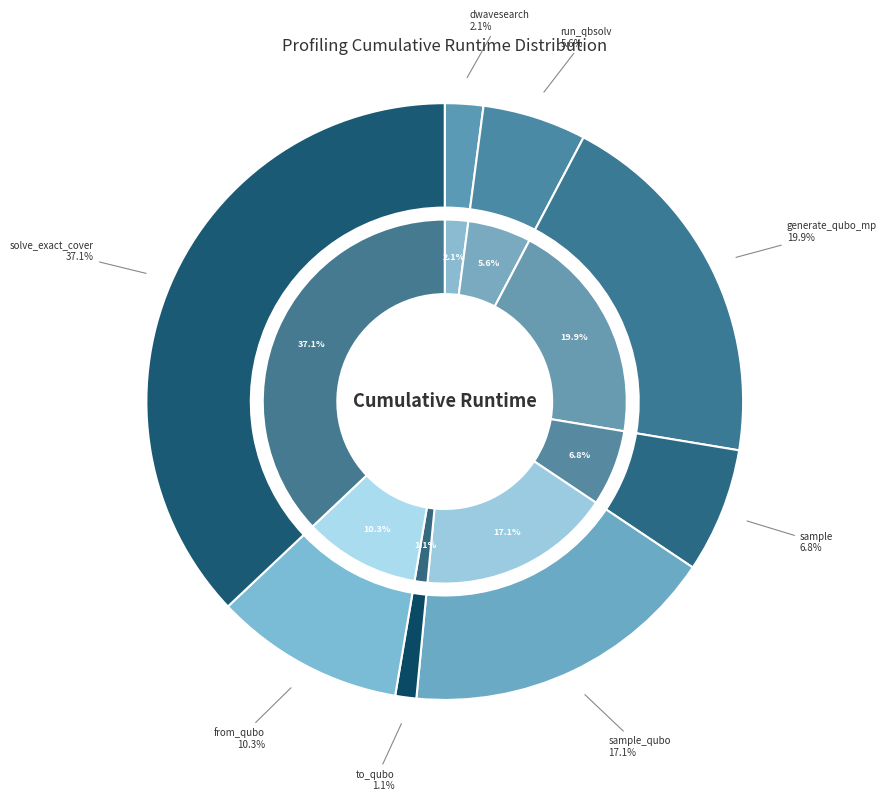

What percentage do sample and generate_qubo_numpy_multi_processing together represent?

26.7%